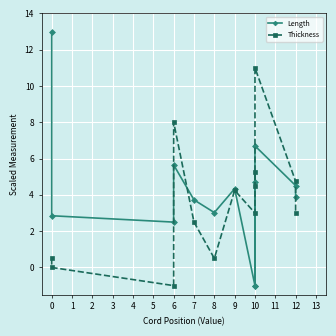

At how many categories does at least one series exceed 0?

13